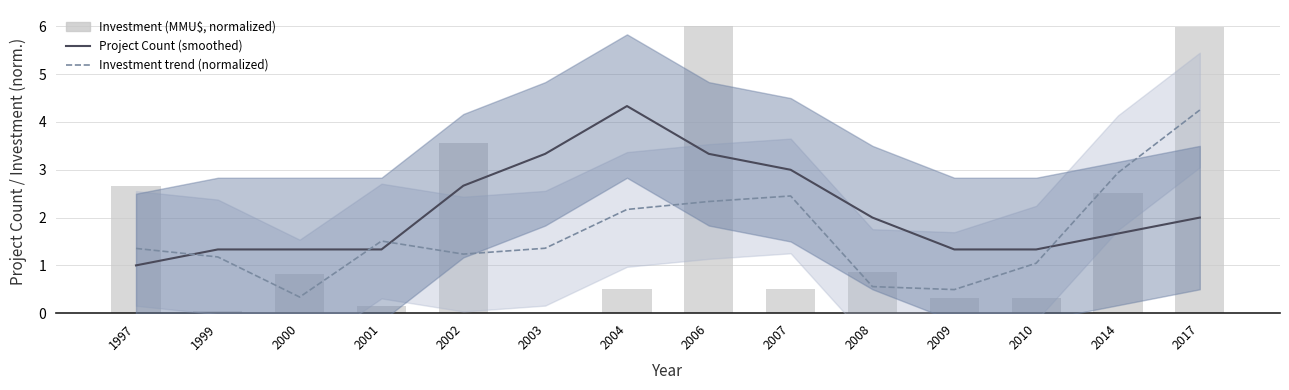

Is the value of Investment trend (normalized) at 2008 greater than the value of Investment (MMU$, normalized) at 2000?

No